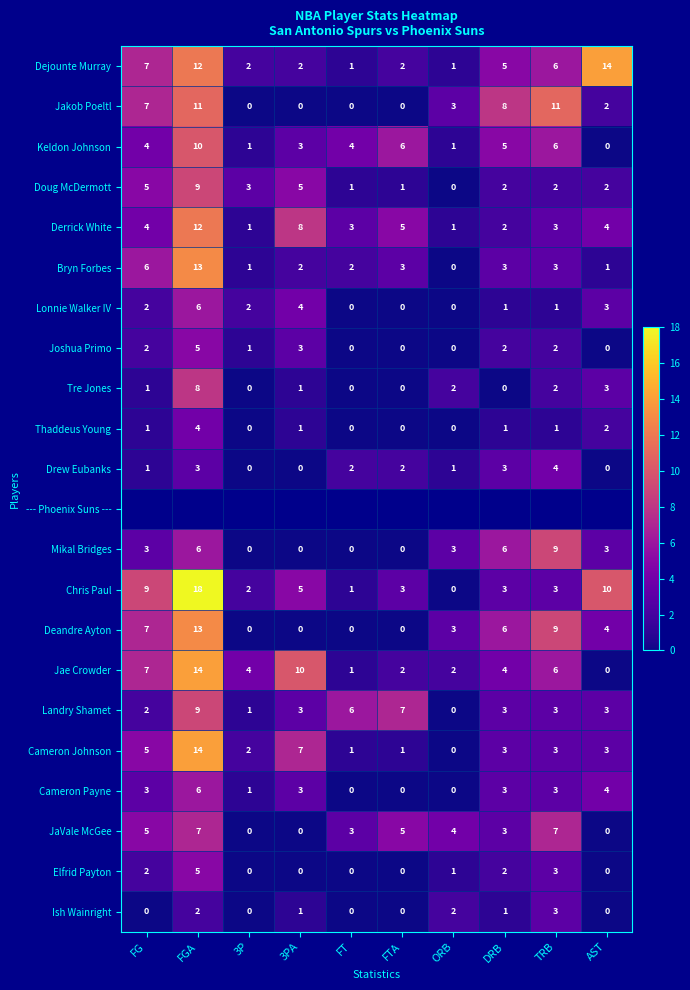

What is the maximum value for Landry Shamet?

9